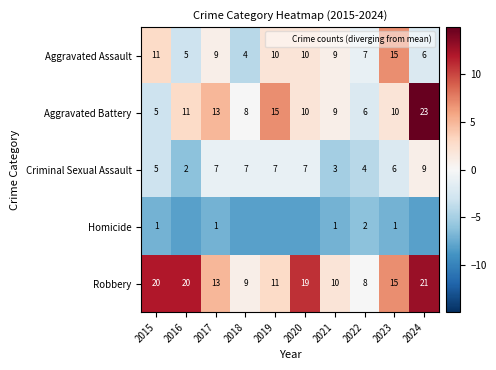

What is the difference between the second highest and second lowest values in the Aggravated Assault series?

6.0